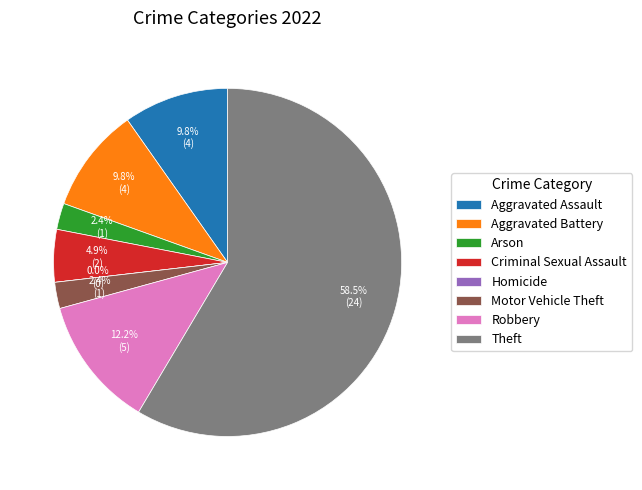

Rank the categories by value from lowest to highest.

Homicide, Arson, Motor Vehicle Theft, Criminal Sexual Assault, Aggravated Assault, Aggravated Battery, Robbery, Theft